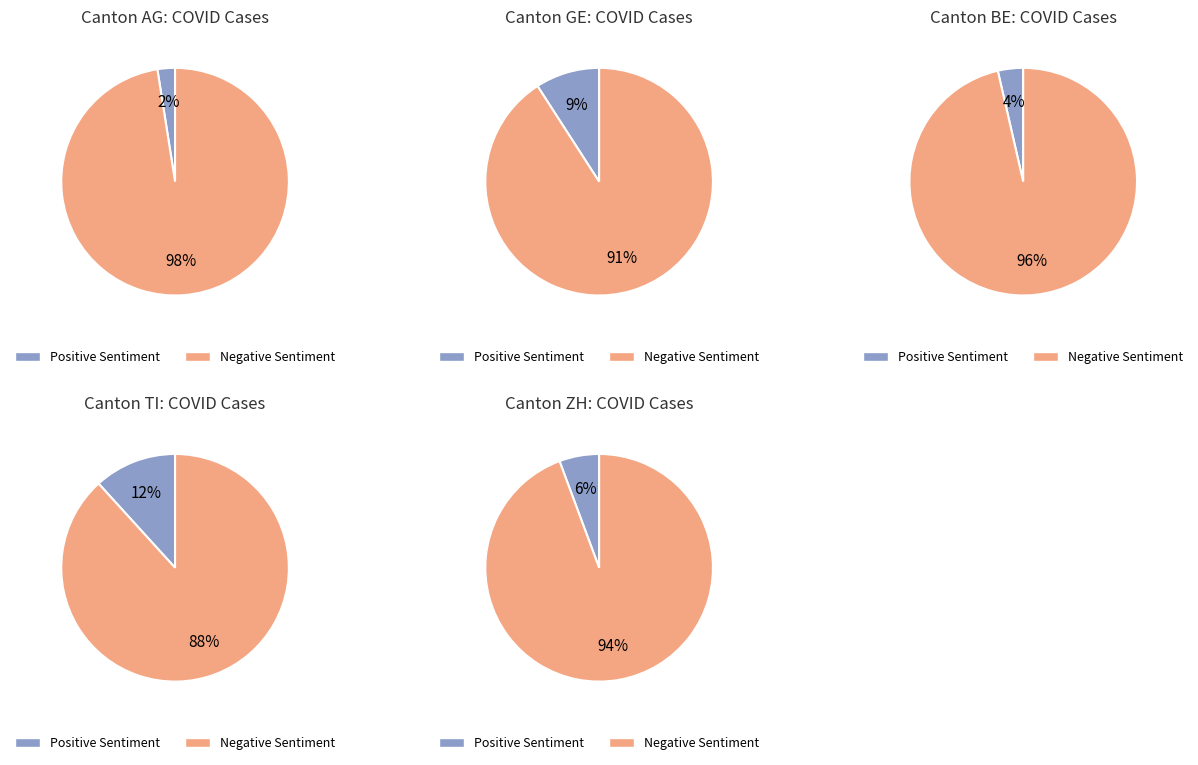

Does 22 represent more than half of the total?

No